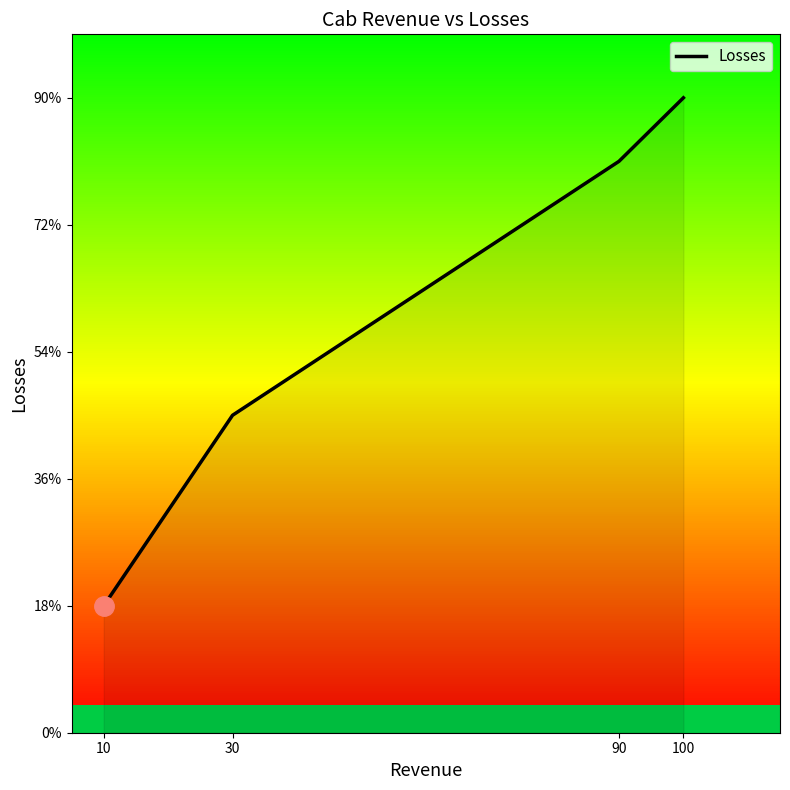

Is this an area chart (filled region under the line)?

Yes